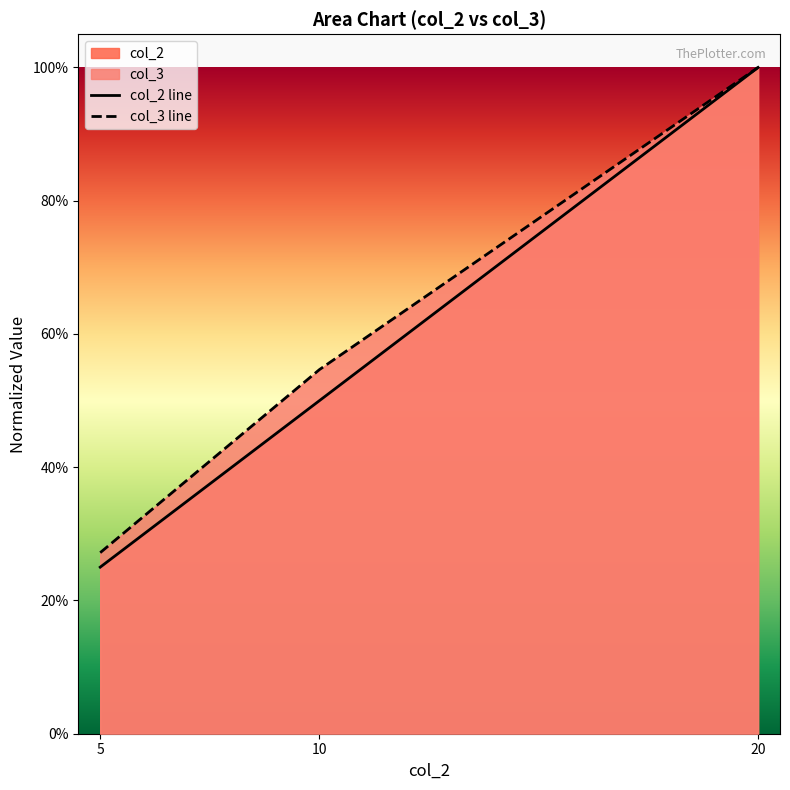

How many lines are shown in the chart?

2